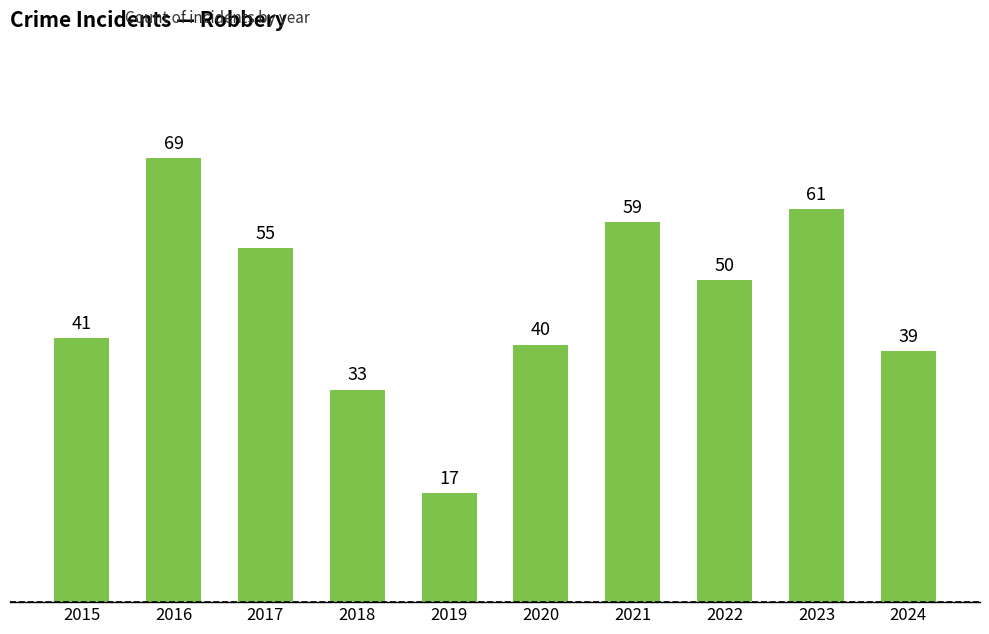

At which category does the chart reach its minimum across all series?

2019